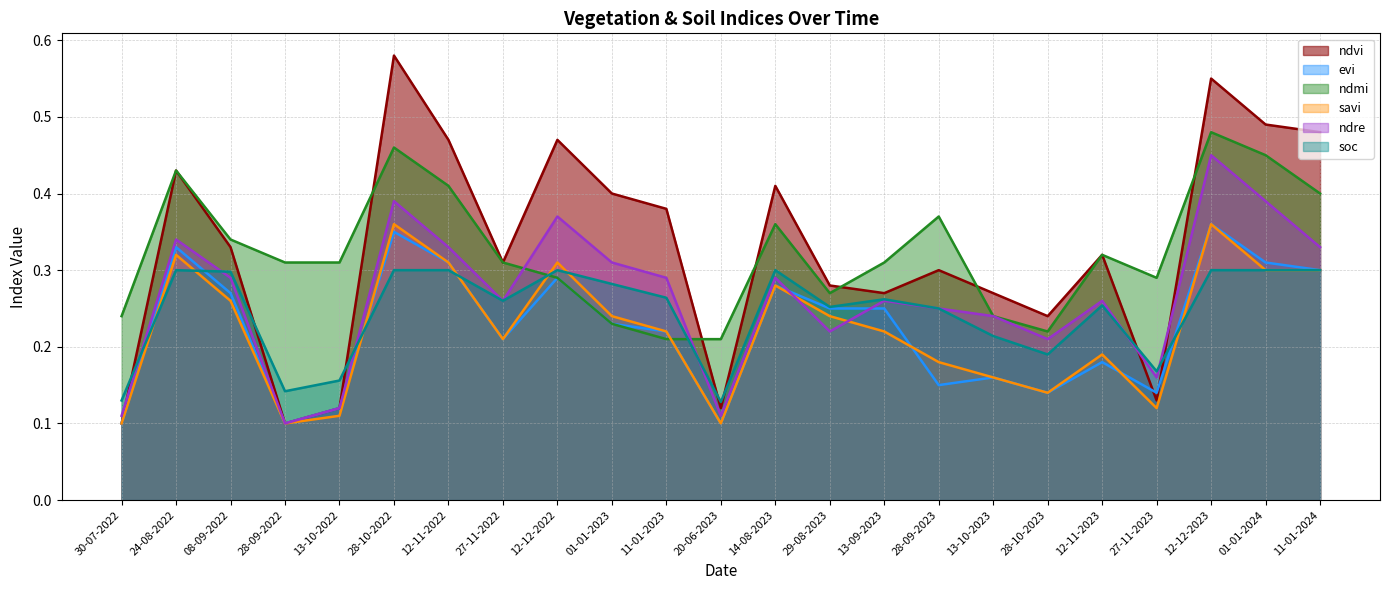

Reading left to right, what are all the values shown in this chart?

ndvi: 30-07-2022=0.1	24-08-2022=0.4	08-09-2022=0.3	28-09-2022=0.1	13-10-2022=0.1	28-10-2022=0.6	12-11-2022=0.5	27-11-2022=0.3	12-12-2022=0.5	01-01-2023=0.4	11-01-2023=0.4	20-06-2023=0.1	14-08-2023=0.4	29-08-2023=0.3	13-09-2023=0.3	28-09-2023=0.3	13-10-2023=0.3	28-10-2023=0.2	12-11-2023=0.3	27-11-2023=0.1	12-12-2023=0.6	01-01-2024=0.5	11-01-2024=0.5
evi: 30-07-2022=0.1	24-08-2022=0.3	08-09-2022=0.3	28-09-2022=0.1	13-10-2022=0.1	28-10-2022=0.3	12-11-2022=0.3	27-11-2022=0.2	12-12-2022=0.3	01-01-2023=0.2	11-01-2023=0.2	20-06-2023=0.1	14-08-2023=0.3	29-08-2023=0.2	13-09-2023=0.2	28-09-2023=0.1	13-10-2023=0.2	28-10-2023=0.1	12-11-2023=0.2	27-11-2023=0.1	12-12-2023=0.4	01-01-2024=0.3	11-01-2024=0.3
ndmi: 30-07-2022=0.2	24-08-2022=0.4	08-09-2022=0.3	28-09-2022=0.3	13-10-2022=0.3	28-10-2022=0.5	12-11-2022=0.4	27-11-2022=0.3	12-12-2022=0.3	01-01-2023=0.2	11-01-2023=0.2	20-06-2023=0.2	14-08-2023=0.4	29-08-2023=0.3	13-09-2023=0.3	28-09-2023=0.4	13-10-2023=0.2	28-10-2023=0.2	12-11-2023=0.3	27-11-2023=0.3	12-12-2023=0.5	01-01-2024=0.5	11-01-2024=0.4
savi: 30-07-2022=0.1	24-08-2022=0.3	08-09-2022=0.3	28-09-2022=0.1	13-10-2022=0.1	28-10-2022=0.4	12-11-2022=0.3	27-11-2022=0.2	12-12-2022=0.3	01-01-2023=0.2	11-01-2023=0.2	20-06-2023=0.1	14-08-2023=0.3	29-08-2023=0.2	13-09-2023=0.2	28-09-2023=0.2	13-10-2023=0.2	28-10-2023=0.1	12-11-2023=0.2	27-11-2023=0.1	12-12-2023=0.4	01-01-2024=0.3	11-01-2024=0.3
ndre: 30-07-2022=0.1	24-08-2022=0.3	08-09-2022=0.3	28-09-2022=0.1	13-10-2022=0.1	28-10-2022=0.4	12-11-2022=0.3	27-11-2022=0.3	12-12-2022=0.4	01-01-2023=0.3	11-01-2023=0.3	20-06-2023=0.1	14-08-2023=0.3	29-08-2023=0.2	13-09-2023=0.3	28-09-2023=0.2	13-10-2023=0.2	28-10-2023=0.2	12-11-2023=0.3	27-11-2023=0.2	12-12-2023=0.5	01-01-2024=0.4	11-01-2024=0.3
soc: 30-07-2022=0.1	24-08-2022=0.3	08-09-2022=0.3	28-09-2022=0.1	13-10-2022=0.2	28-10-2022=0.3	12-11-2022=0.3	27-11-2022=0.3	12-12-2022=0.3	01-01-2023=0.3	11-01-2023=0.3	20-06-2023=0.1	14-08-2023=0.3	29-08-2023=0.3	13-09-2023=0.3	28-09-2023=0.2	13-10-2023=0.2	28-10-2023=0.2	12-11-2023=0.3	27-11-2023=0.2	12-12-2023=0.3	01-01-2024=0.3	11-01-2024=0.3